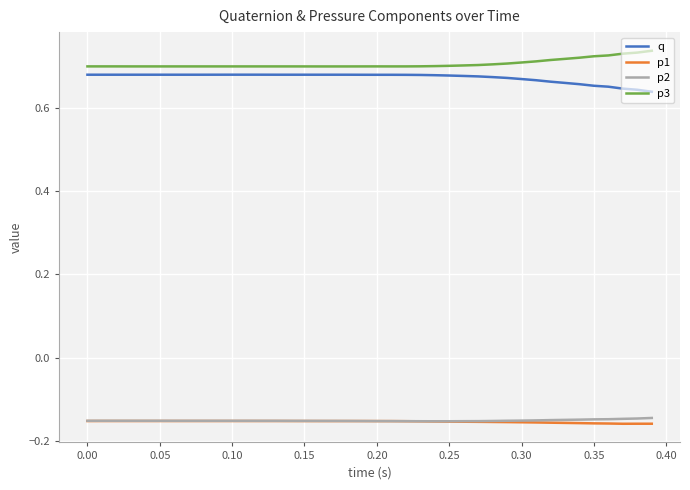

True or false: p1 and p3 cross at least once.

False